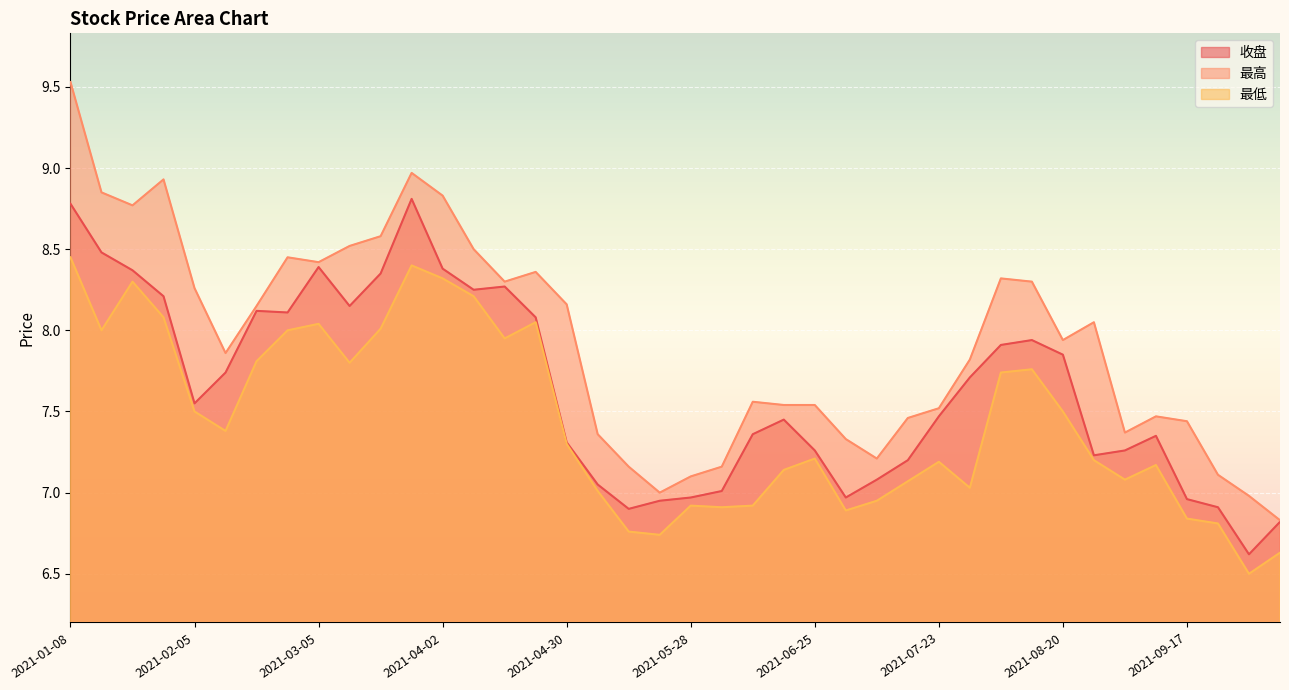

What is the label of the 7th point from the right?

2021-08-27